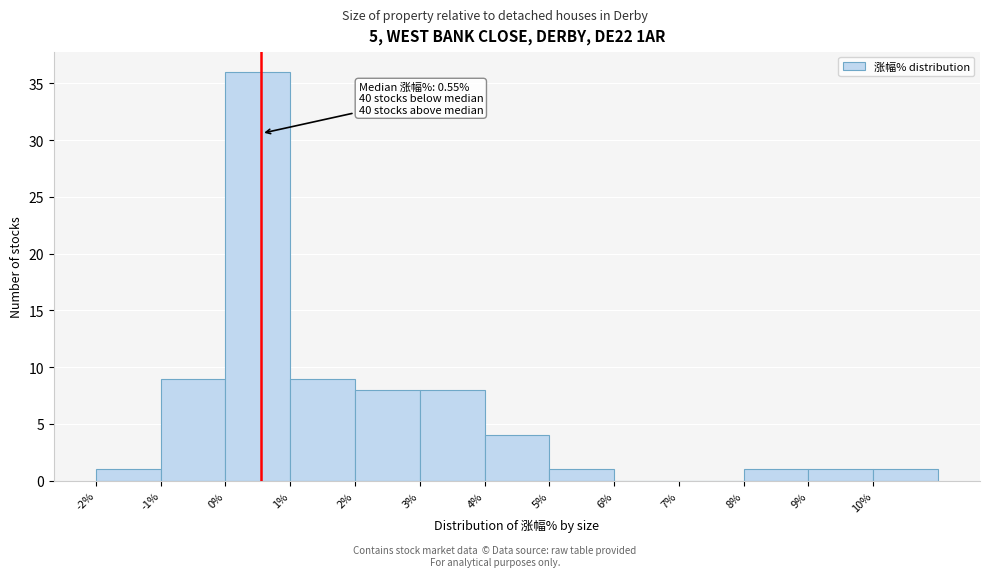

Over which range of the x-axis is the bar tallest?

0 to 1